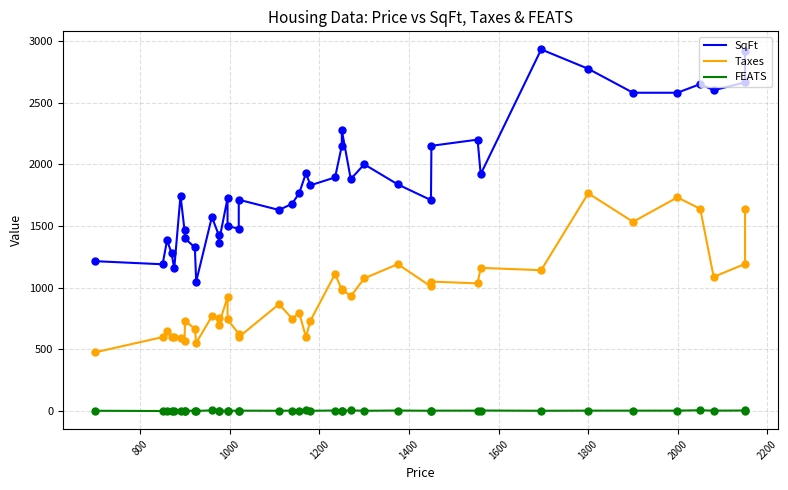

Which series reaches the maximum Y coordinate?

SqFt